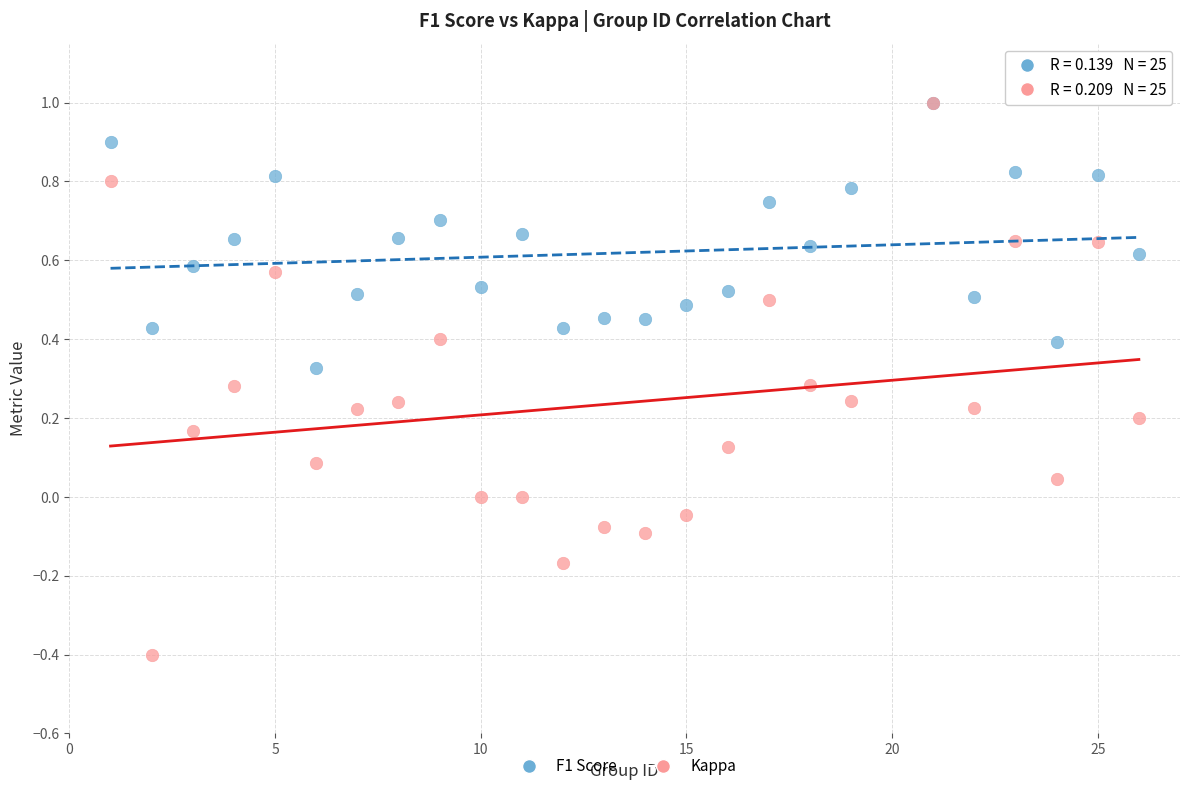

What are all the series names shown in the legend?

F1 Score, Kappa